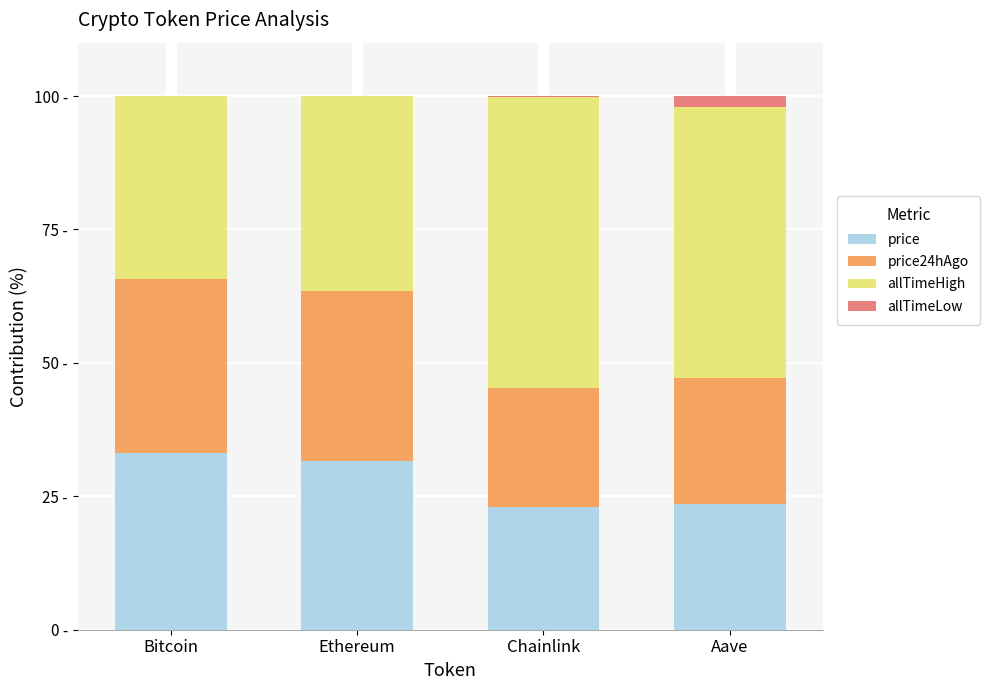

What is the average value of the price24hAgo series?

27.6